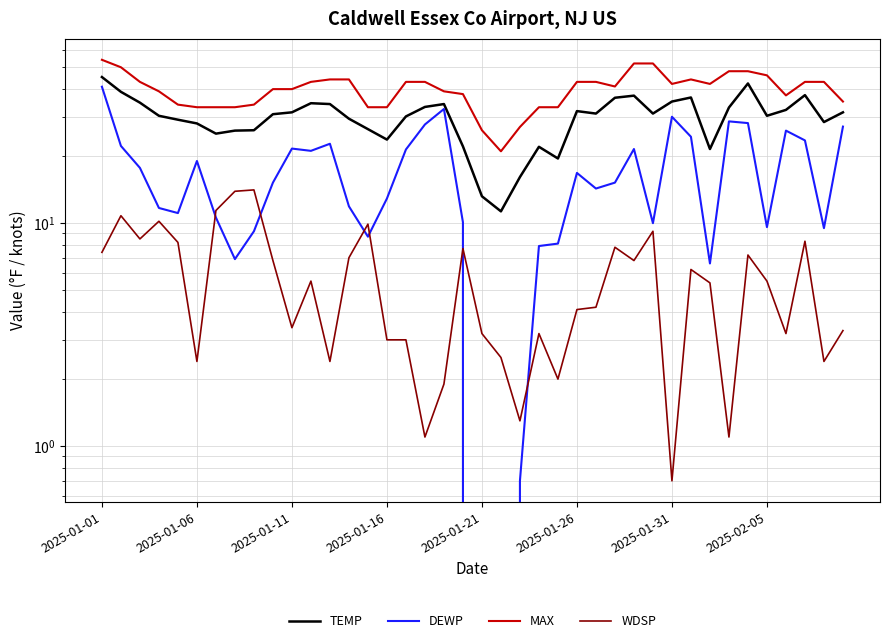

What is the difference between the maximum and second lowest values in the WDSP series?

13.0